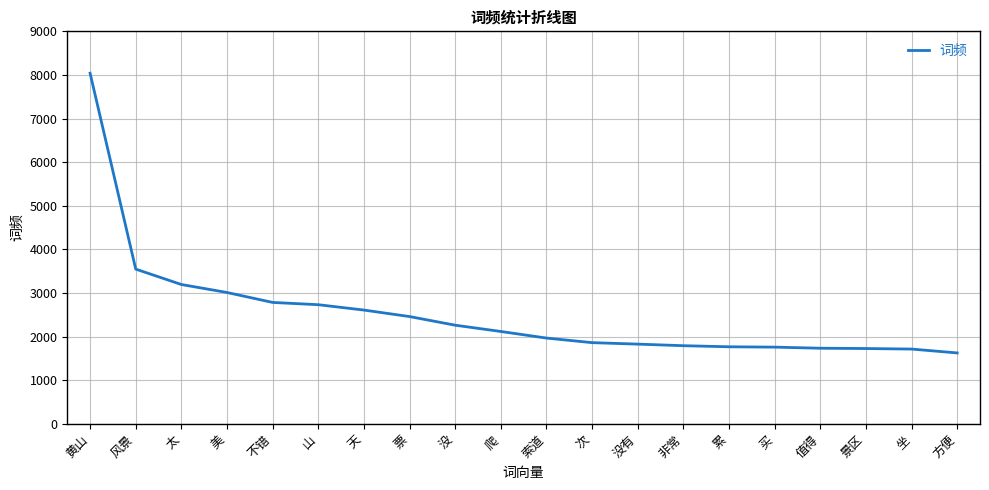

The value at 索道 is 1967. True or false?

True